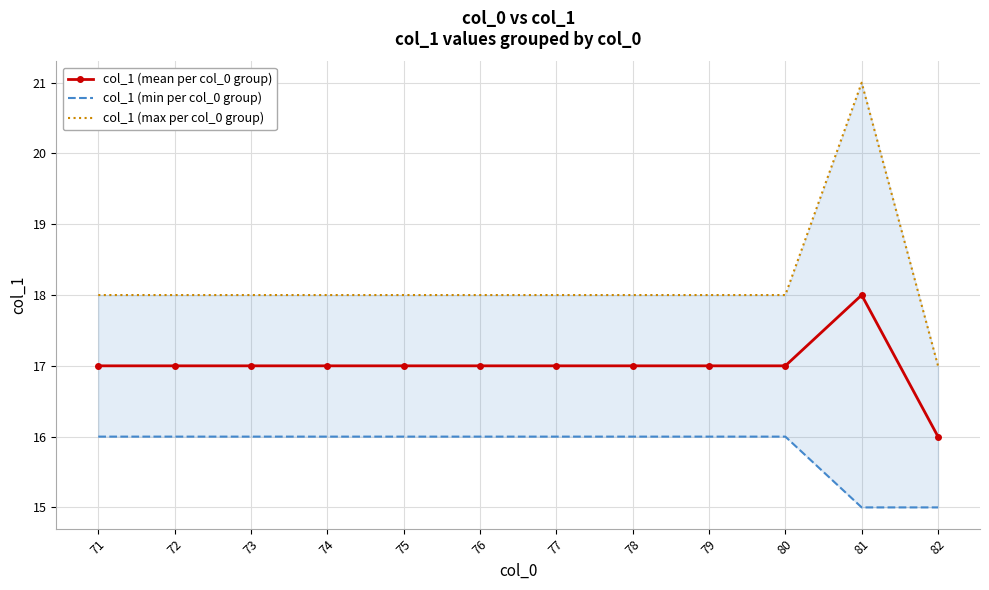

Which category has the highest value across all series?

81